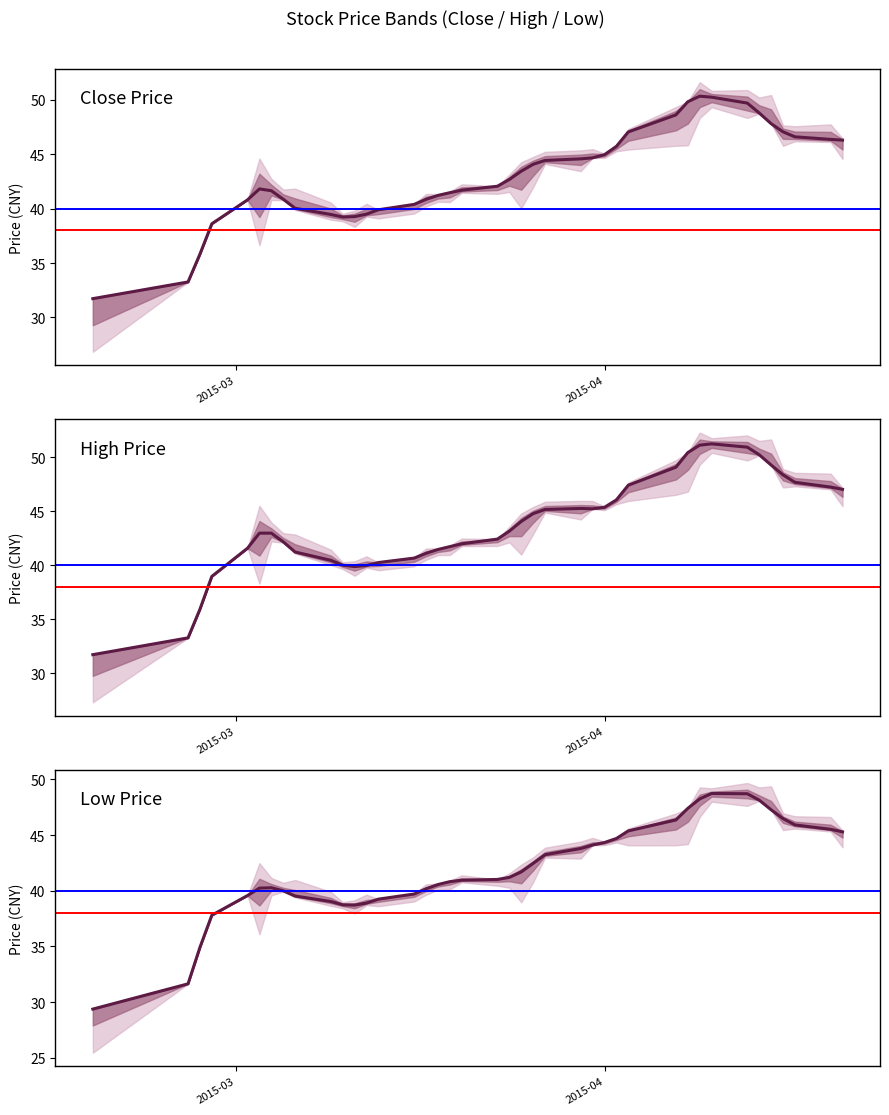

What is the greatest value displayed?

51.2